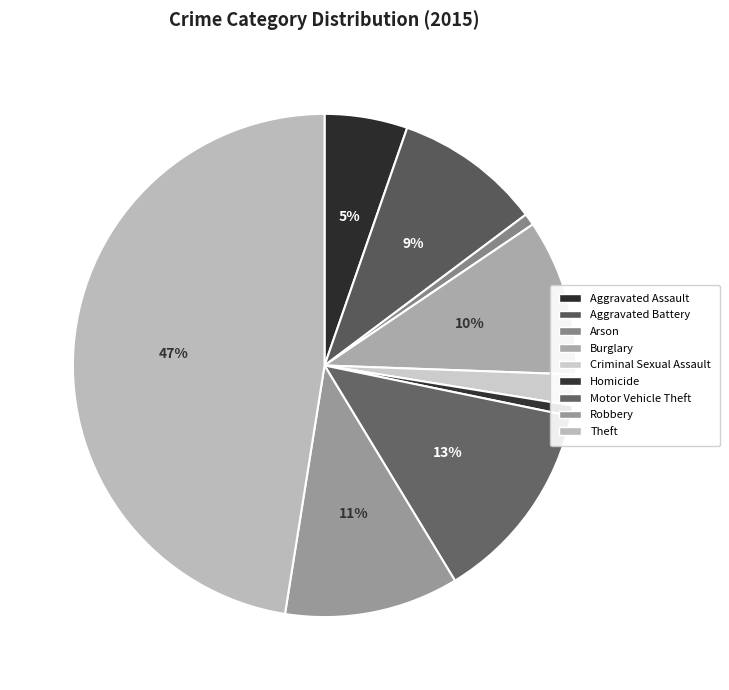

Between Theft and Aggravated Battery, which is larger?

Theft